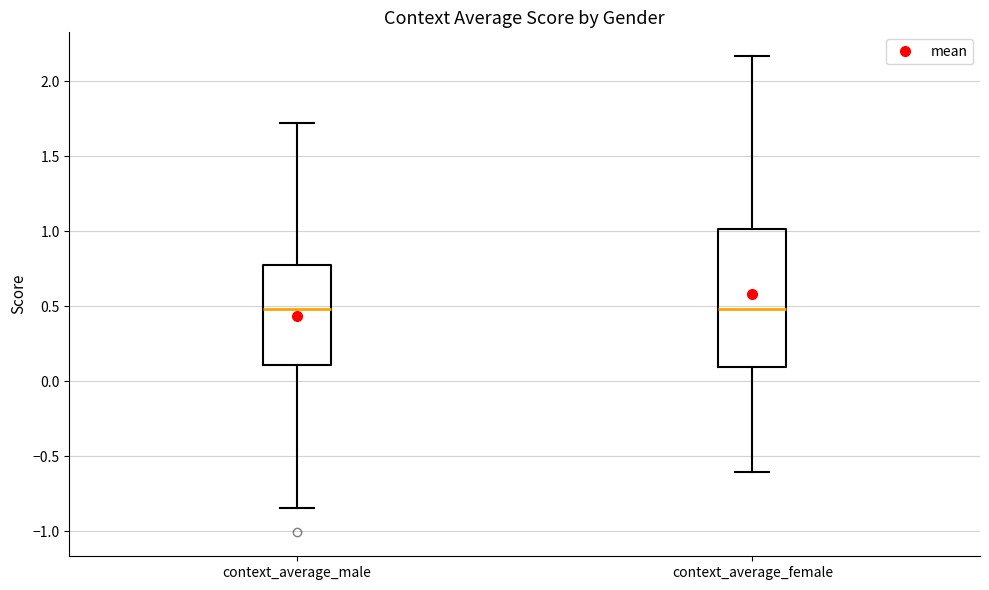

Where does the median line of the box for context_average_male sit on the y-axis? The values are not printed on the chart, so give them approximately, as read against the axis.

0.50